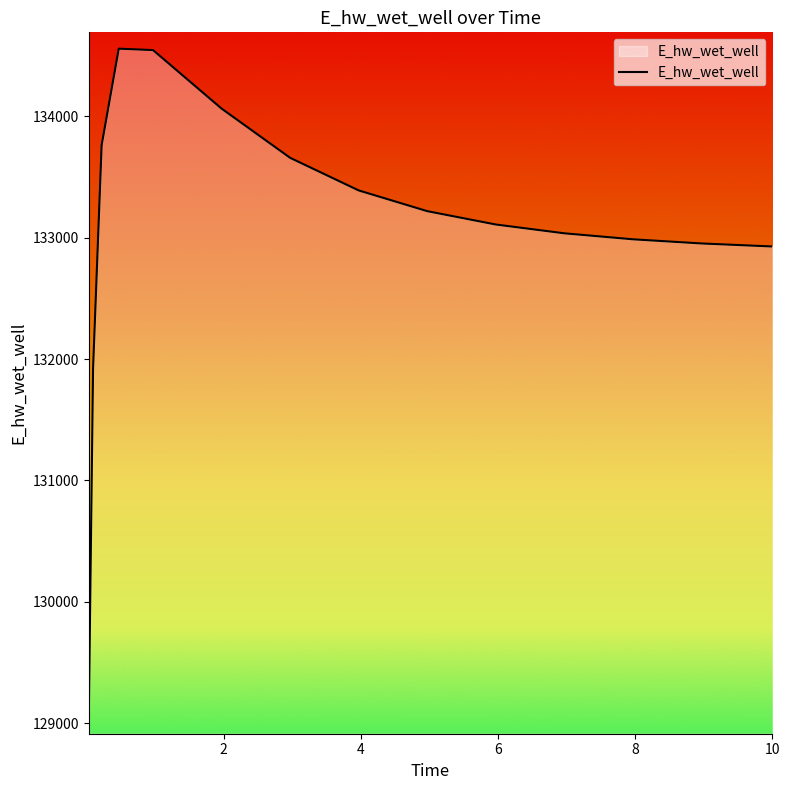

What is the minimum value shown in the chart?

129043.3